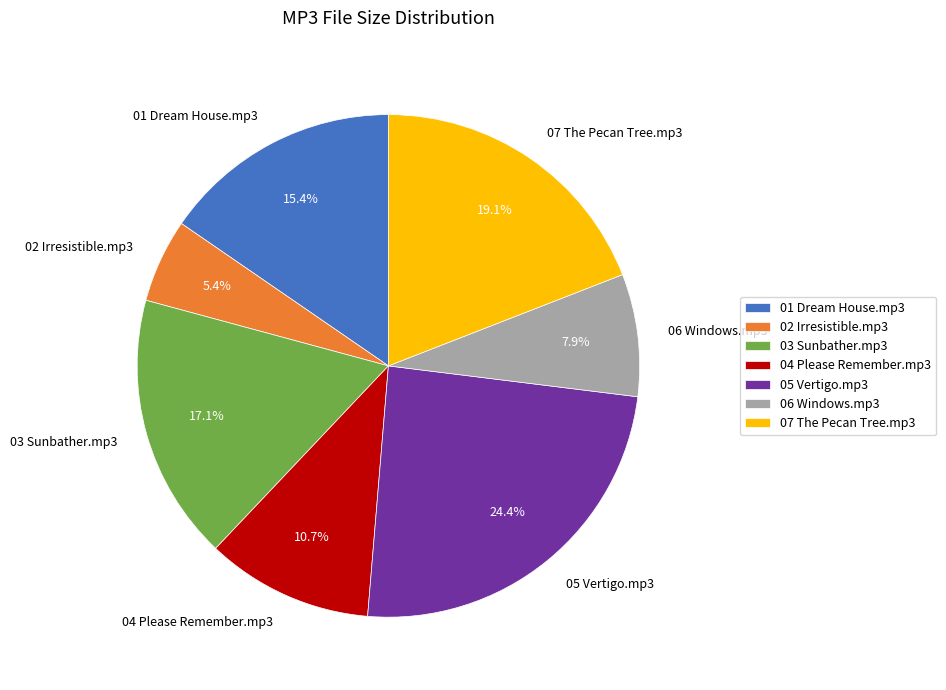

Which category has the smallest portion of the pie?

02 Irresistible.mp3